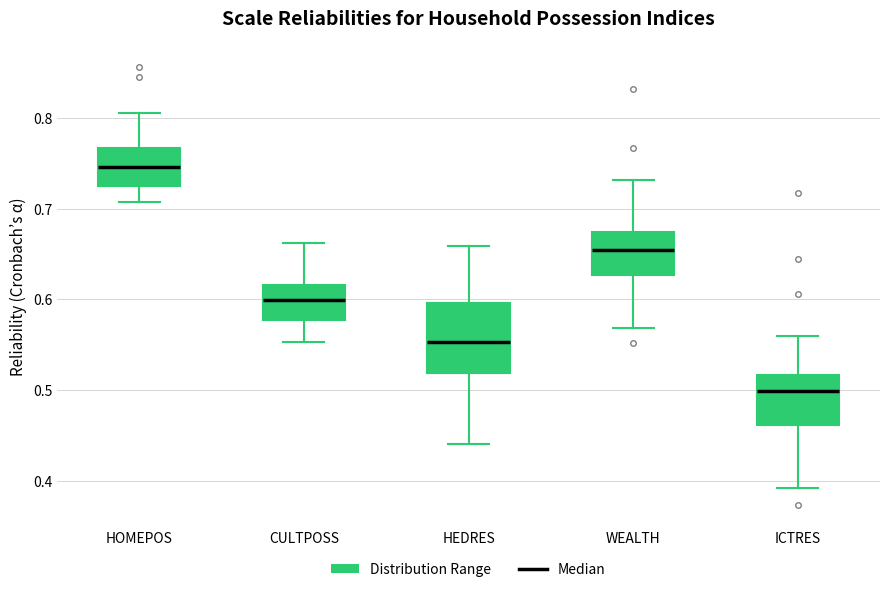

Reading left to right, read every box against the y-axis: the position of its median line, the range the box covers, and the ends of its whiskers. The values are not printed on the chart, so give them approximately, as read against the axis.

HOMEPOS: median 0.75, box 0.72 to 0.77, whiskers 0.71 to 0.81
CULTPOSS: median 0.60, box 0.58 to 0.62, whiskers 0.55 to 0.66
HEDRES: median 0.55, box 0.52 to 0.60, whiskers 0.44 to 0.66
WEALTH: median 0.65, box 0.63 to 0.67, whiskers 0.57 to 0.73
ICTRES: median 0.50, box 0.46 to 0.52, whiskers 0.39 to 0.56